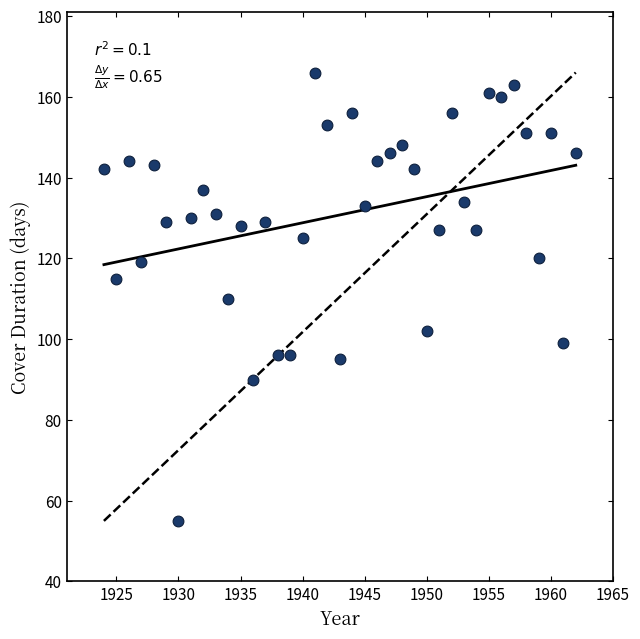

What is the range of X values (max minus min)?

38